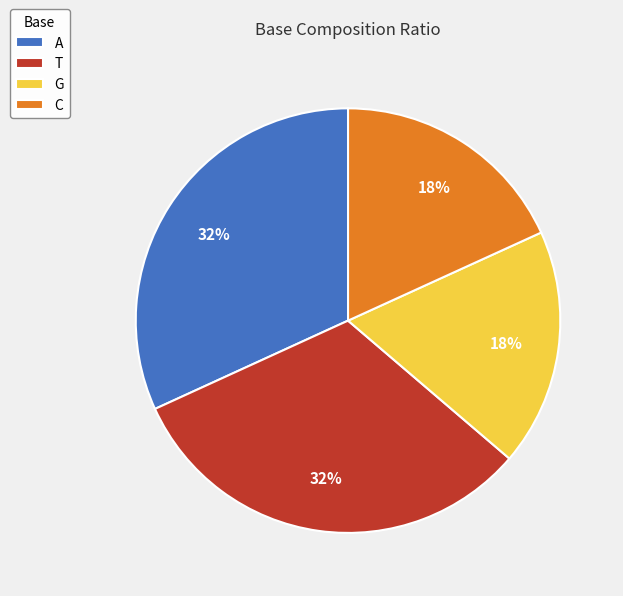

To the nearest percent, what is the difference between the largest and smallest slice percentages?

14%